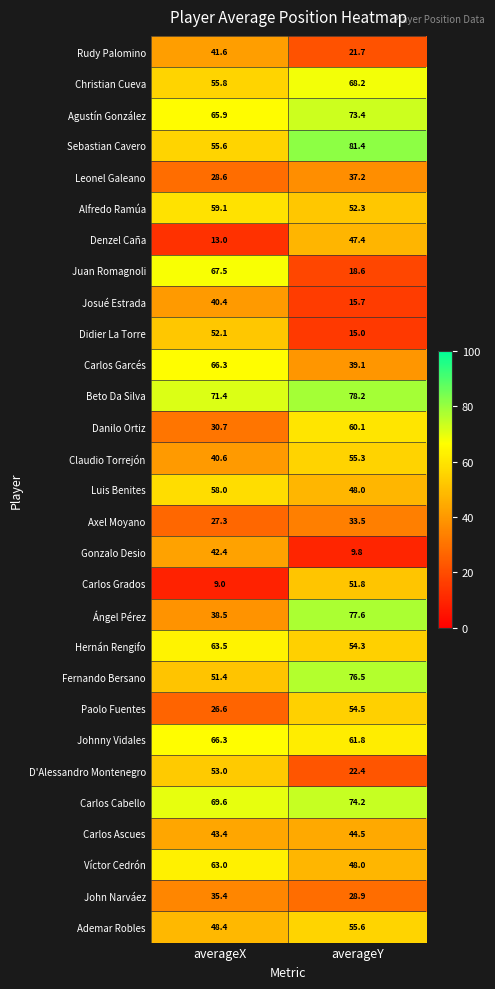

Rank the categories by Hernán Rengifo value from lowest to highest.

averageY, averageX